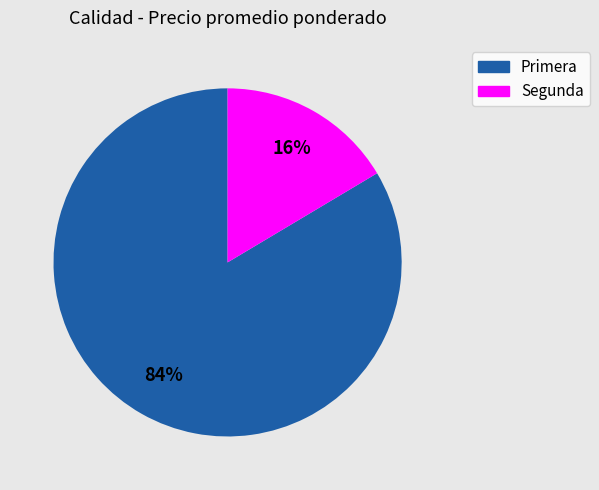

How many segments does this pie chart have?

2